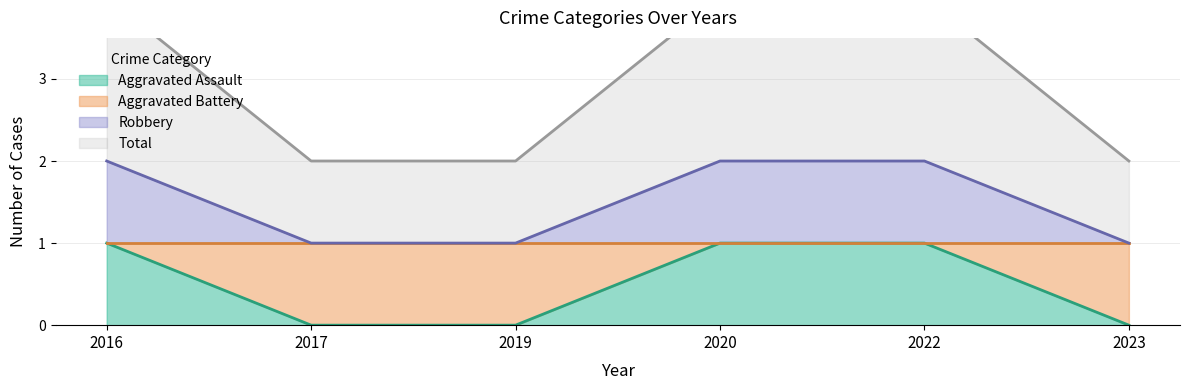

How many values in the Aggravated Assault series are below 1?

3